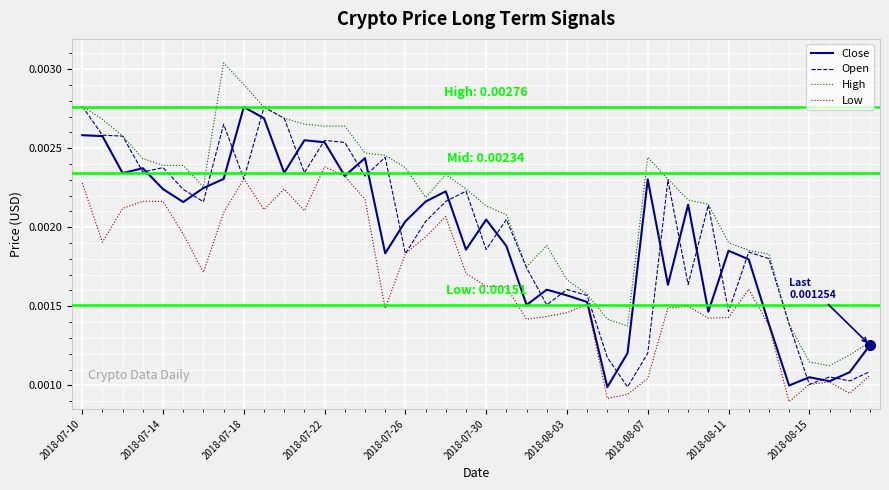

True or false: Low and High cross at least once.

False